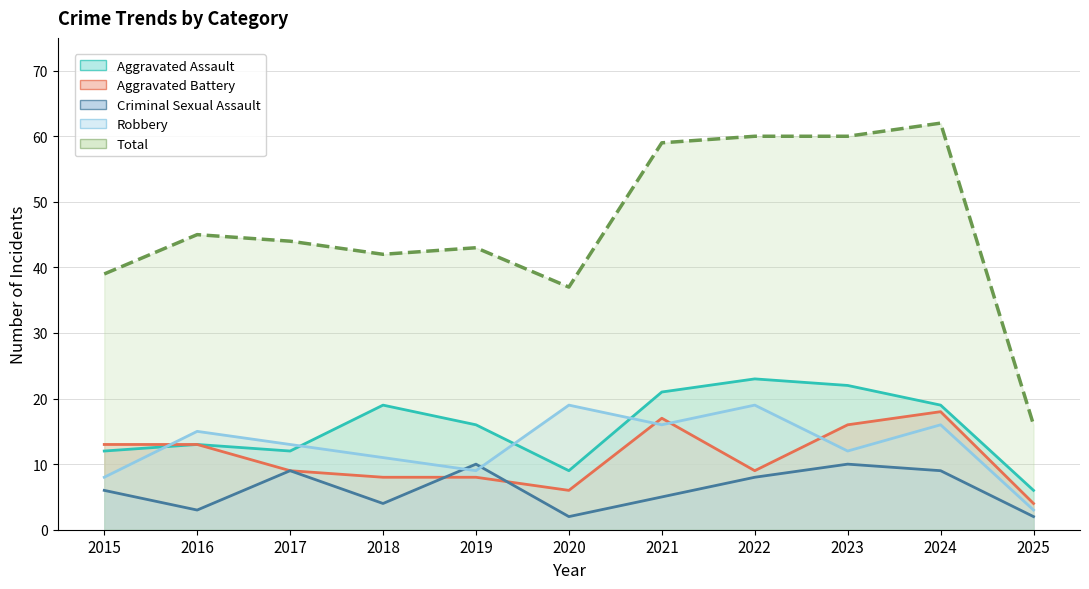

What is the smallest value displayed?

2